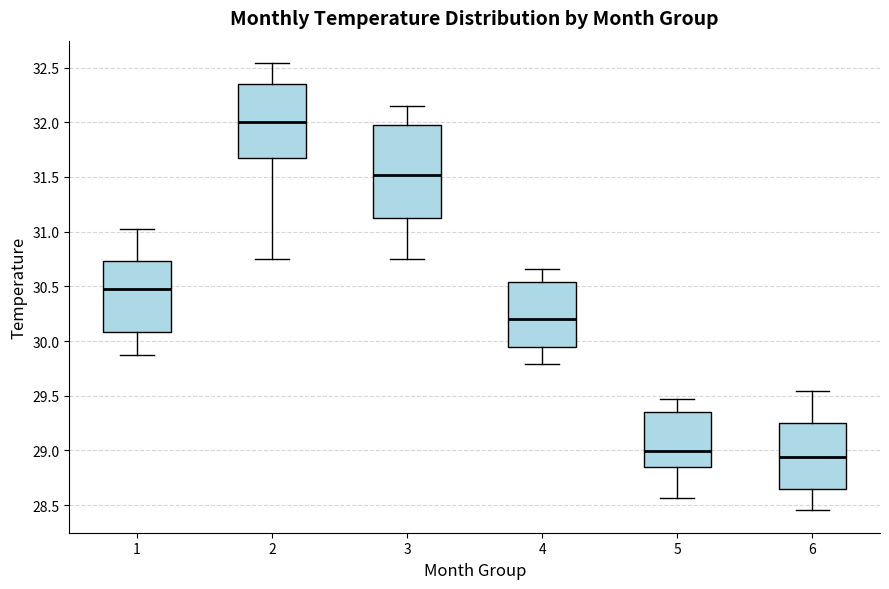

Reading left to right, transcribe this box plot: for each box, give where its median line is, the range the box spans, and where its two whiskers end, as read against the y-axis. The values are not printed on the chart, so give them approximately, as read against the axis.

1: median 30.50, box 30.10 to 30.75, whiskers 29.85 to 31.00
2: median 32.00, box 31.65 to 32.35, whiskers 30.75 to 32.55
3: median 31.50, box 31.10 to 31.95, whiskers 30.75 to 32.15
4: median 30.20, box 29.95 to 30.55, whiskers 29.80 to 30.65
5: median 29.00, box 28.85 to 29.35, whiskers 28.55 to 29.45
6: median 28.95, box 28.65 to 29.25, whiskers 28.45 to 29.55